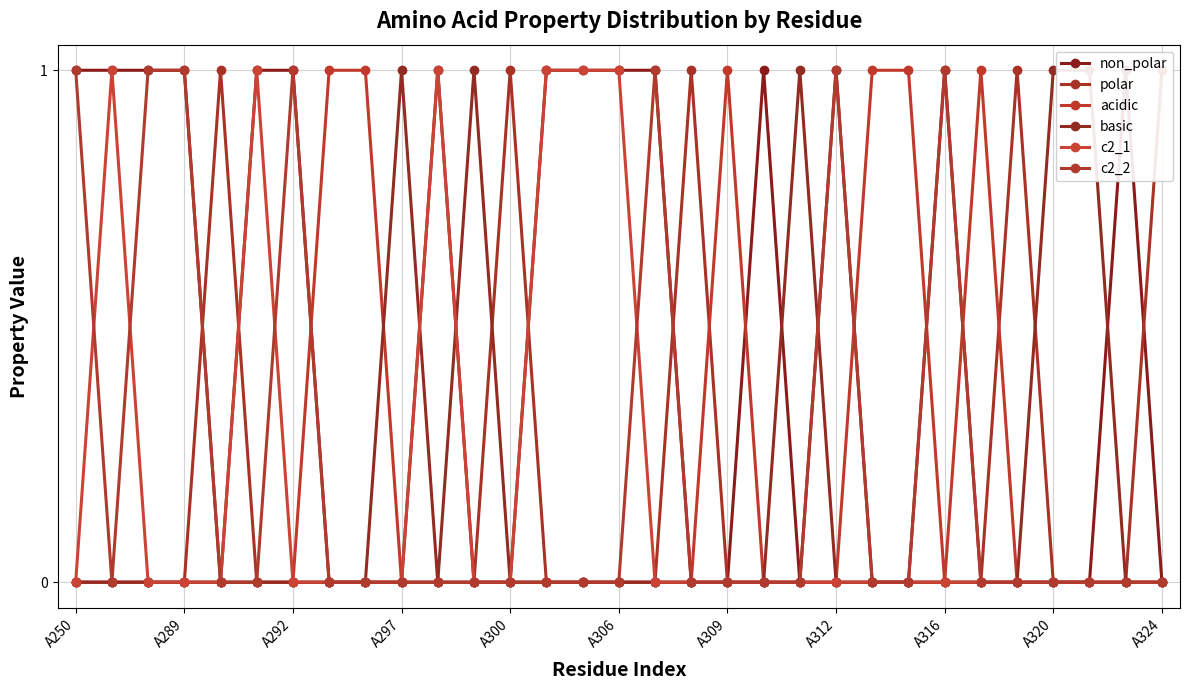

How many polar values are between 0 and 1?

31